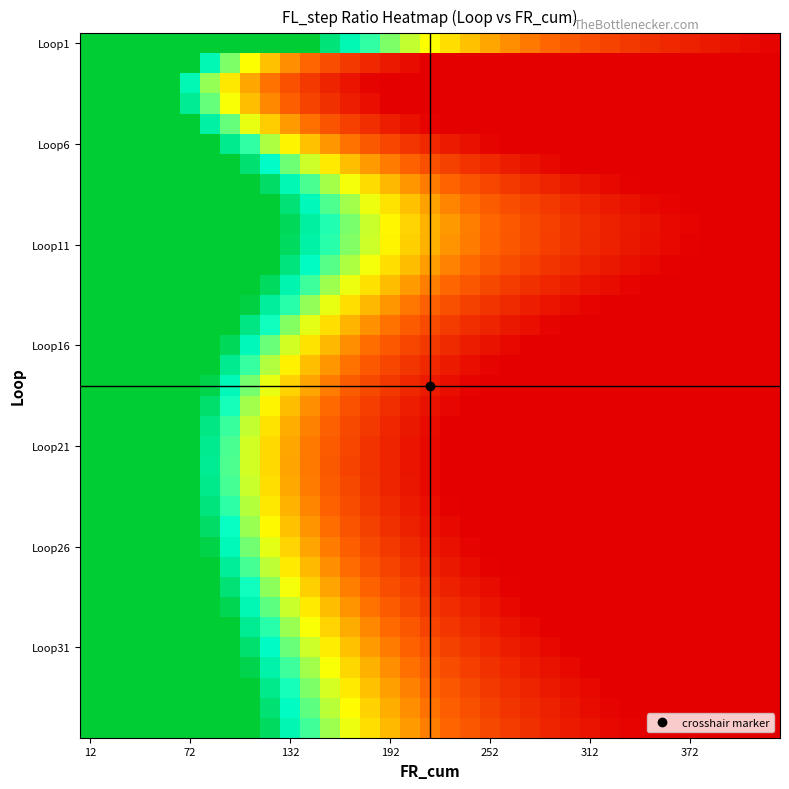

What is the maximum value shown in the chart?

18.0